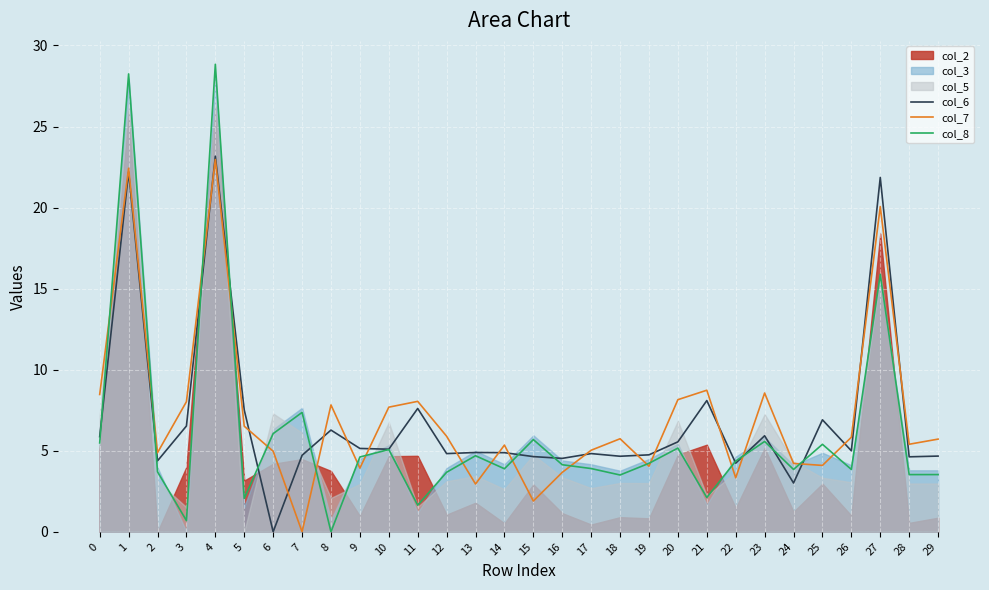

True or false: col_8 has a value of 6.9 at 9.

False